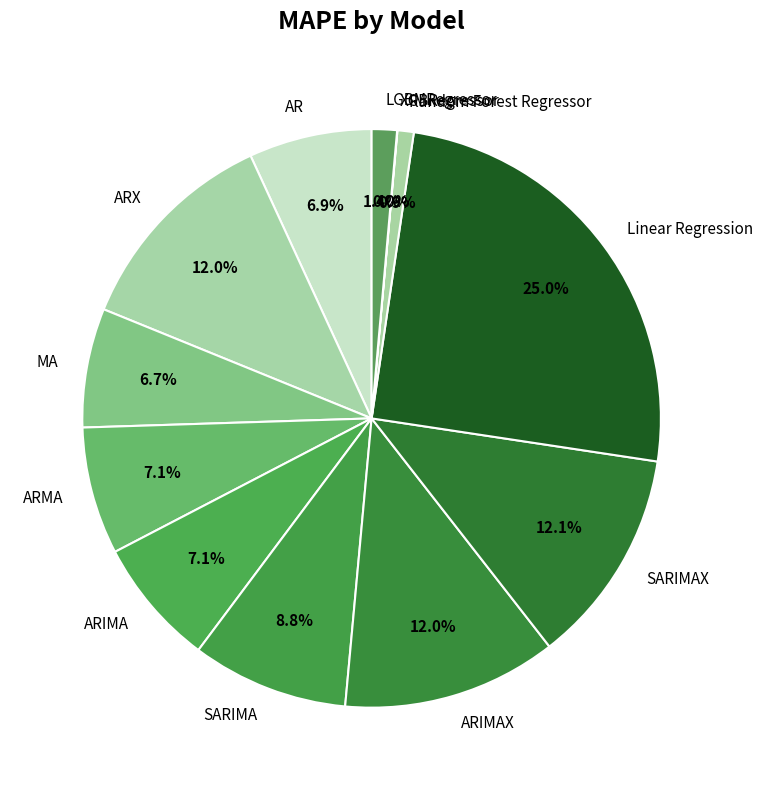

What is the smallest slice in the pie chart?

XGBRegressor